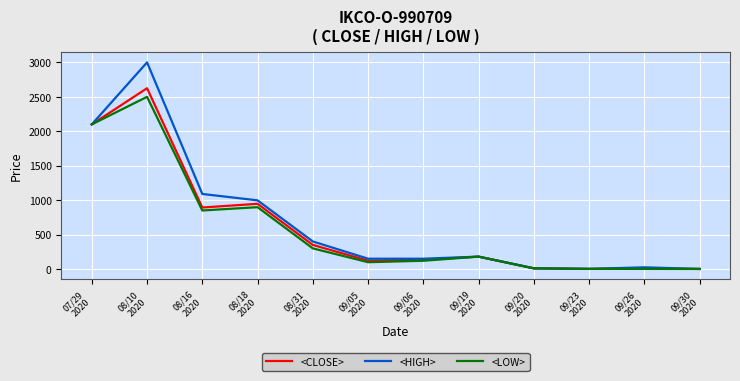

Between 09/05
2020 and 09/30
2020, which series saw the biggest shift?

<HIGH>